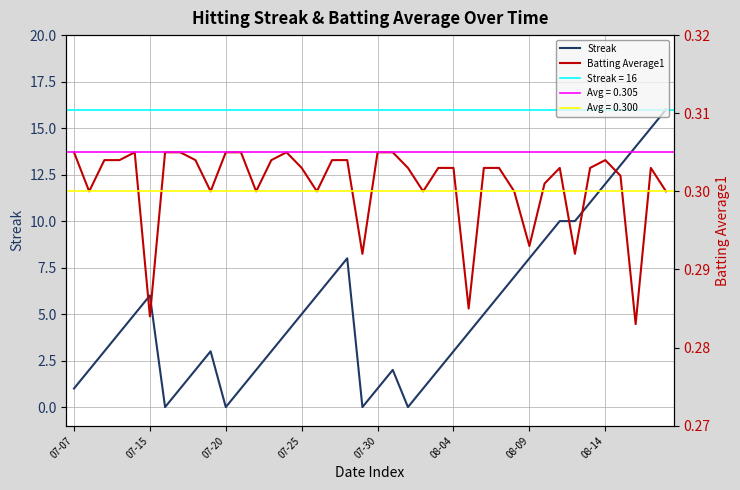

At how many categories does at least one series exceed 8?

9